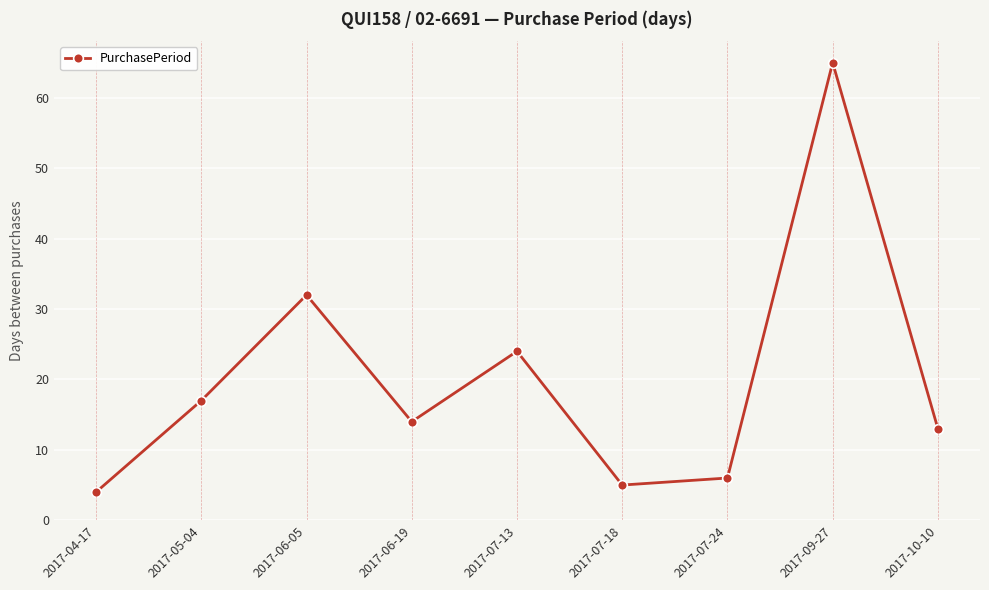

The value at 2017-06-19 is 14. True or false?

True